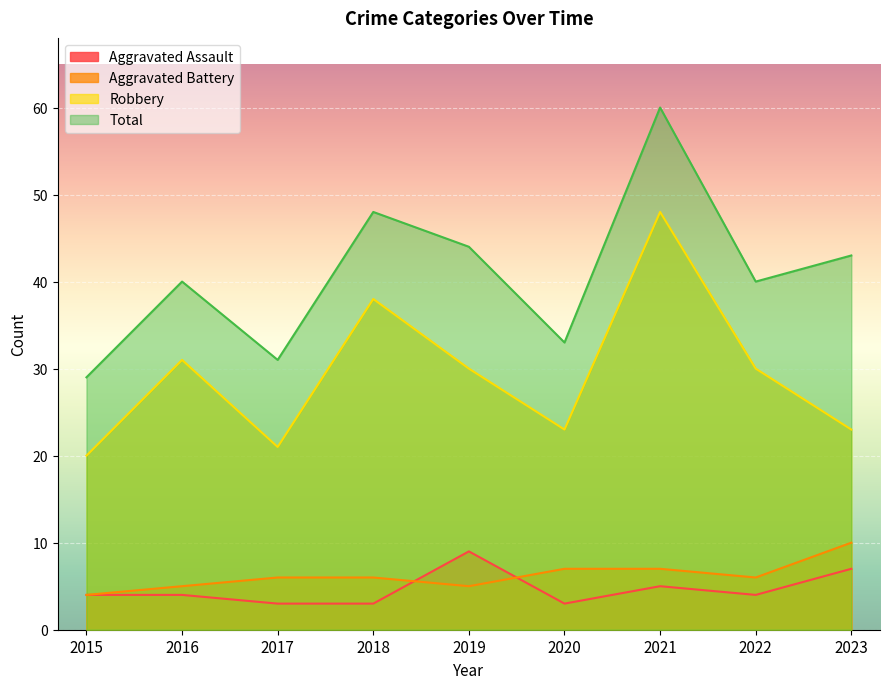

At which label is Aggravated Battery closest to 7?

2020